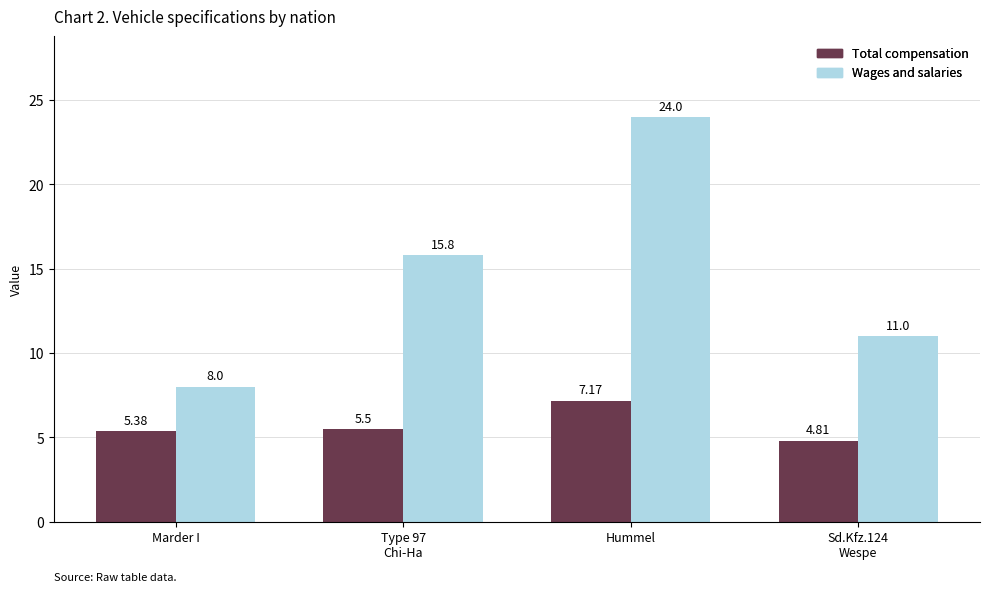

Are the bars grouped side by side (vs. stacked)?

Yes